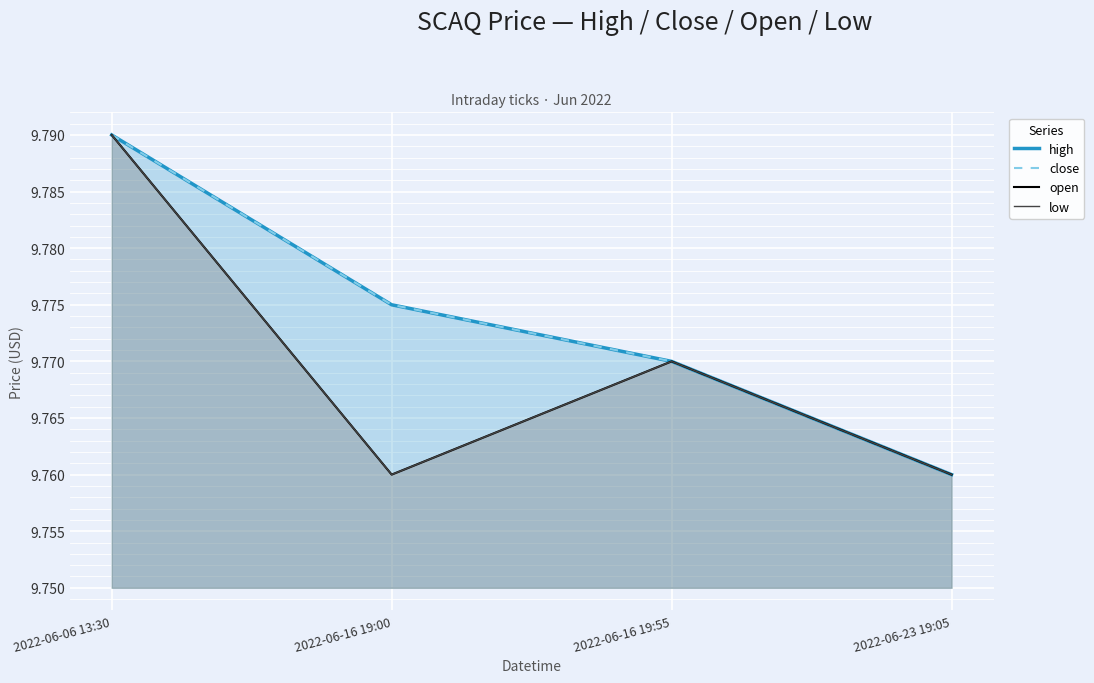

What is the label of the 4th point from the left?

2022-06-23 19:05